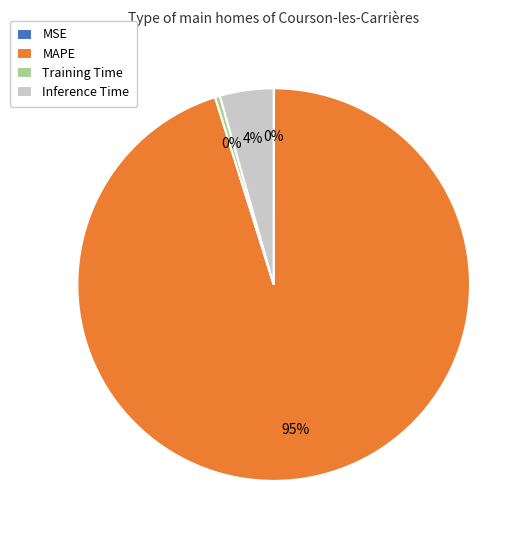

Which slice represents more than half of the pie?

MAPE